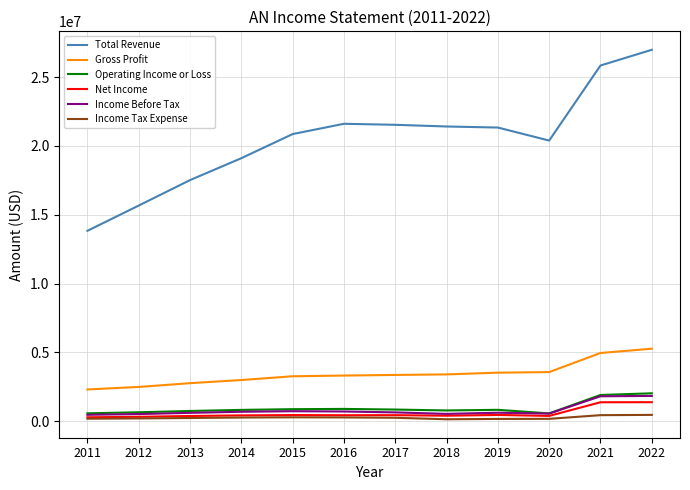

What is the minimum value for Operating Income or Loss?

563200